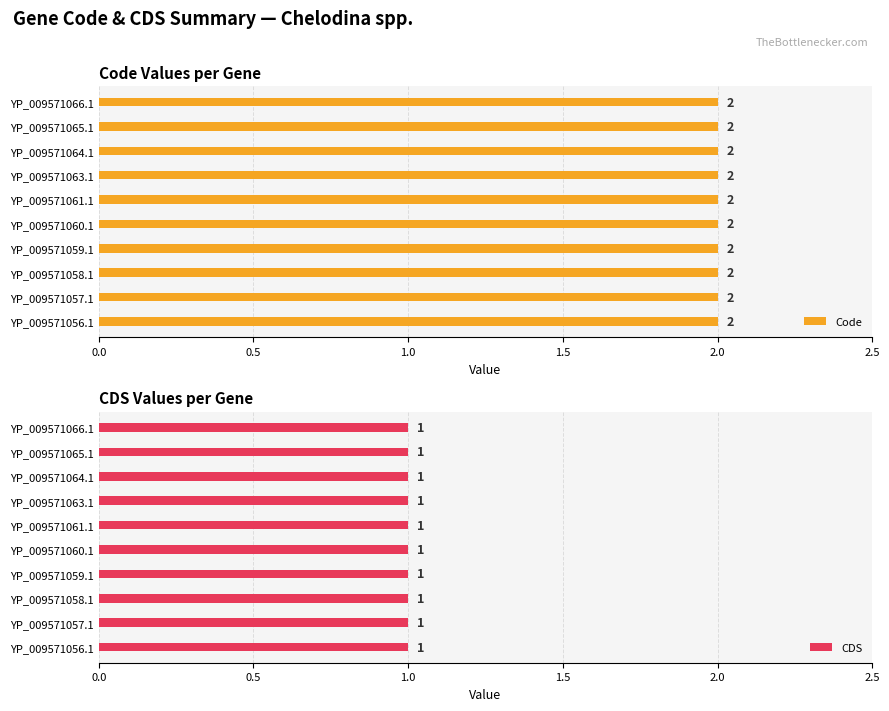

What is the label of the 5th bar from the left?

YP_009571060.1